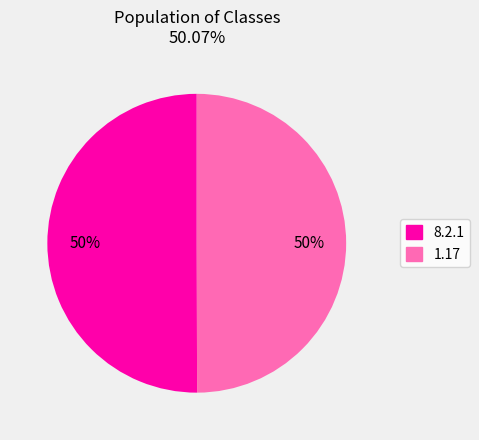

To the nearest percent, what is the combined percentage of 1.17 and 8.2.1?

100%